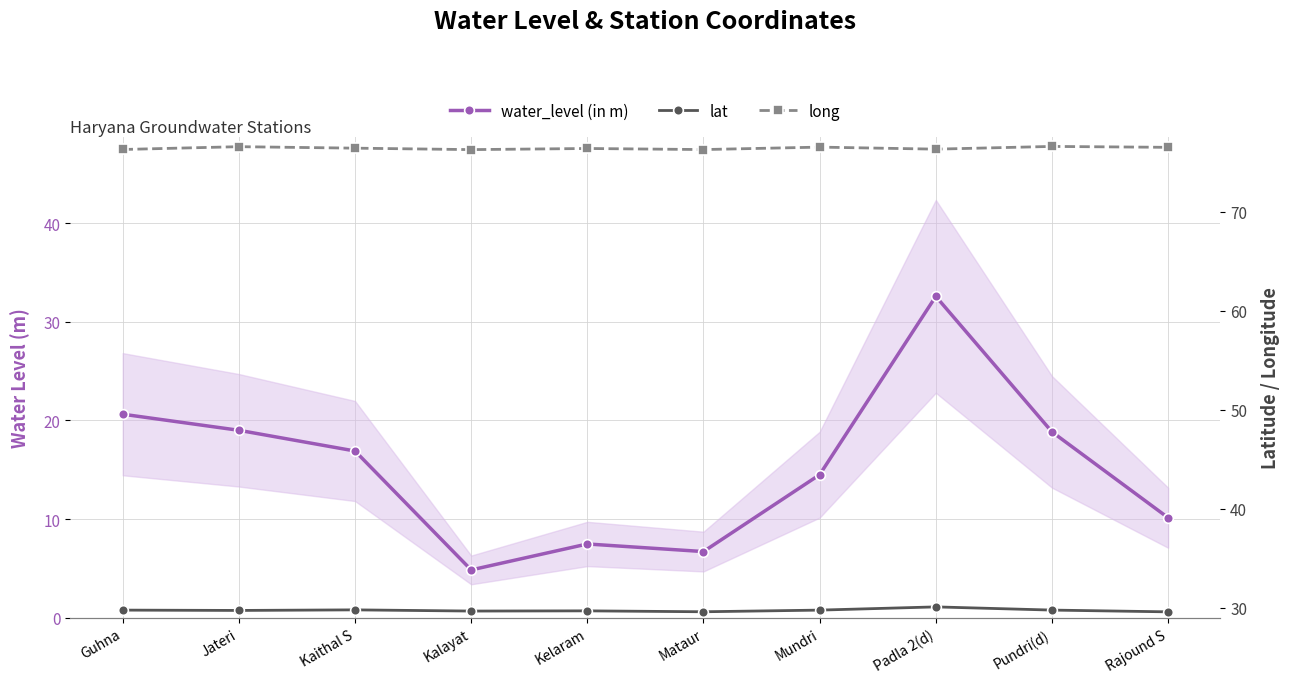

Which has a higher value, Kaithal S or Mundri?

Kaithal S